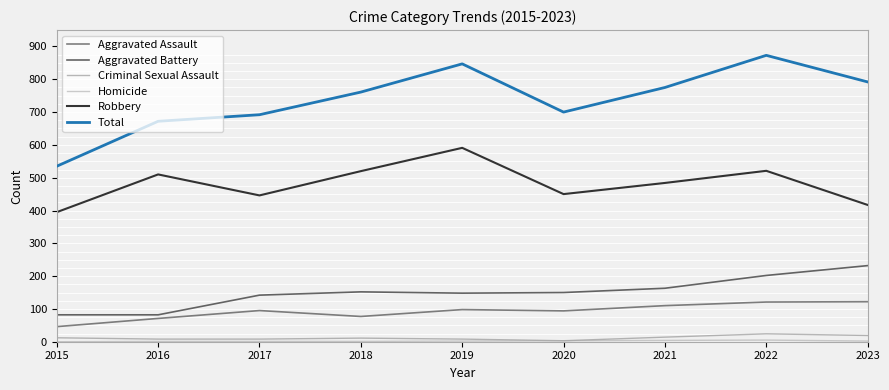

Which series has the largest total across all categories?

Total